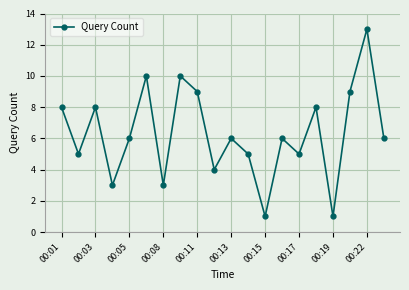

How many points are higher than both their immediate neighbors (excluding endpoints)?

7